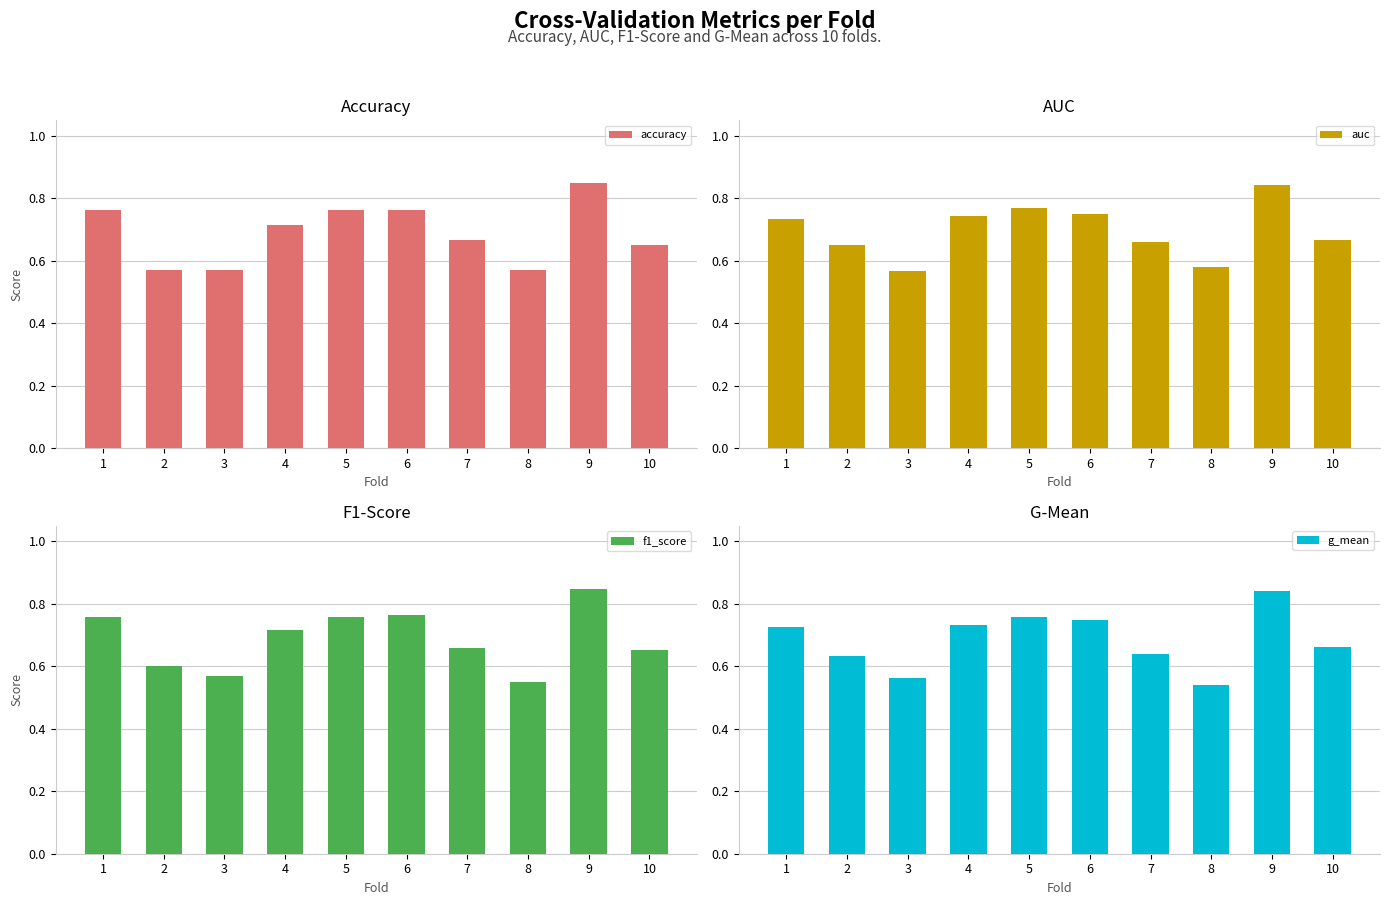

Is the value of accuracy at 1 greater than the value of g_mean at 8?

Yes